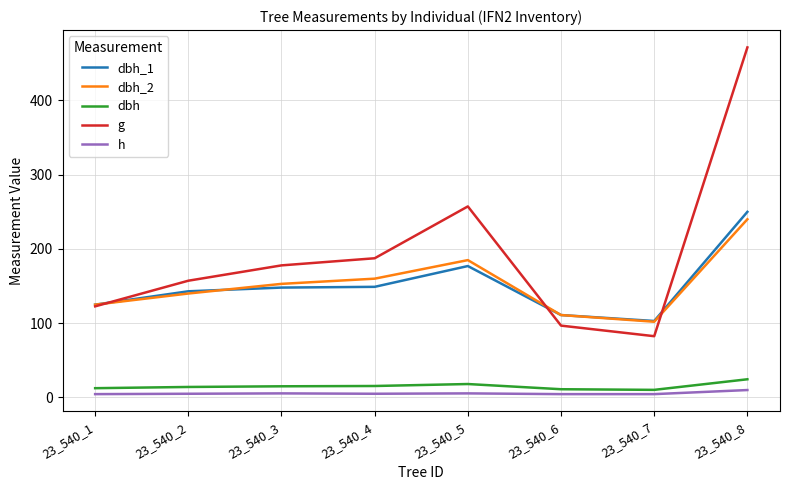

Rank the series by their maximum value, from lowest to highest.

h, dbh, dbh_2, dbh_1, g